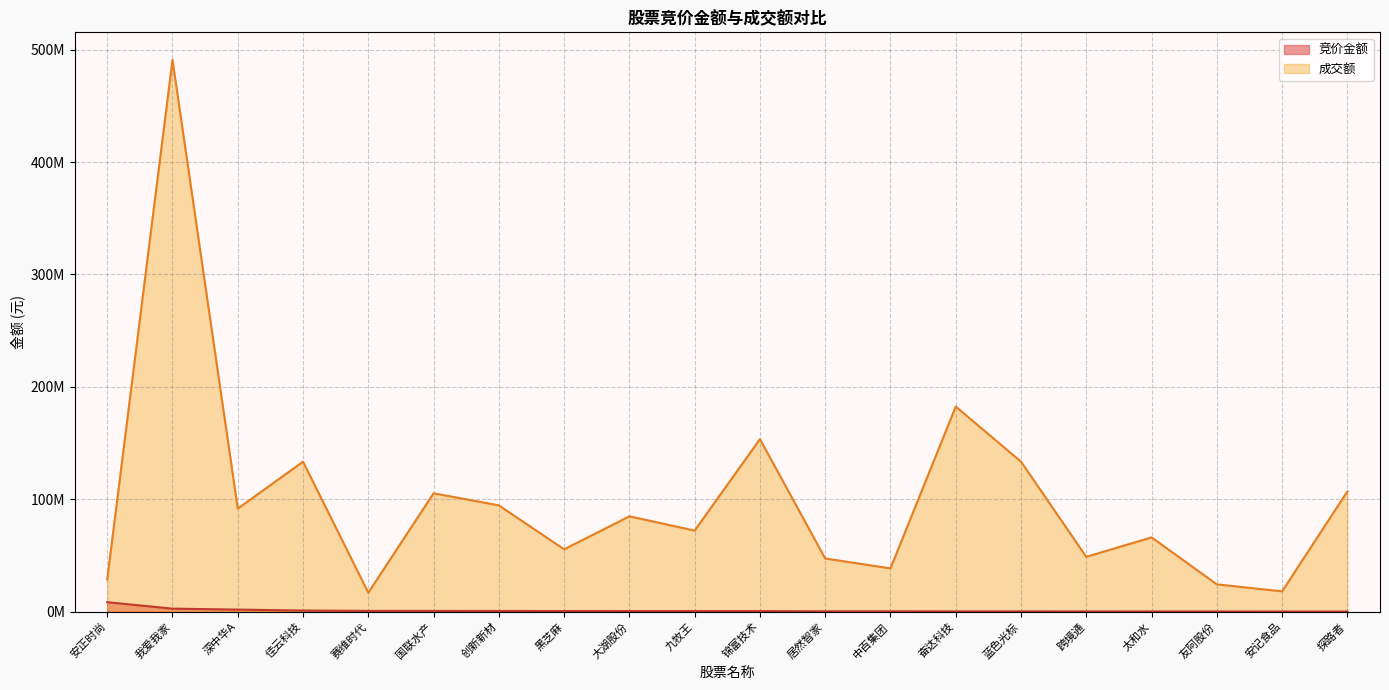

How many lines are shown in the chart?

2